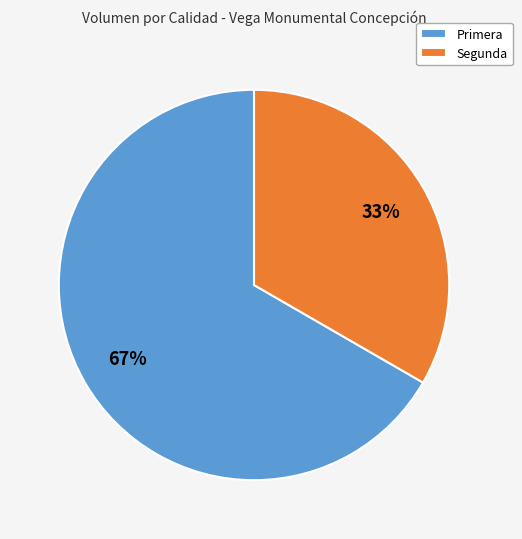

Which category has the smallest portion of the pie?

Segunda